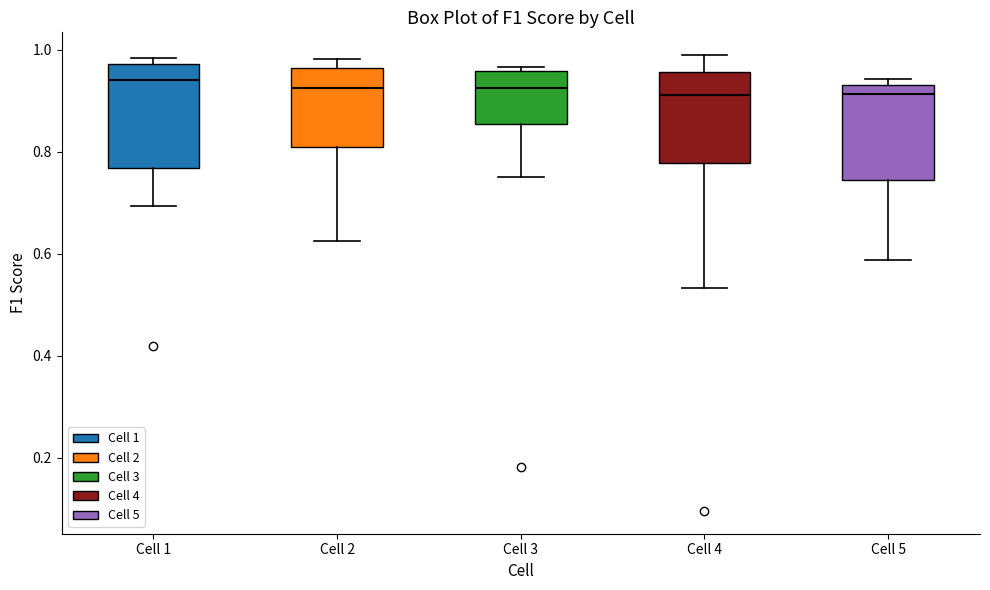

Where is the upper edge of the box for Cell 2 on the y-axis? The values are not printed on the chart, so give them approximately, as read against the axis.

0.96